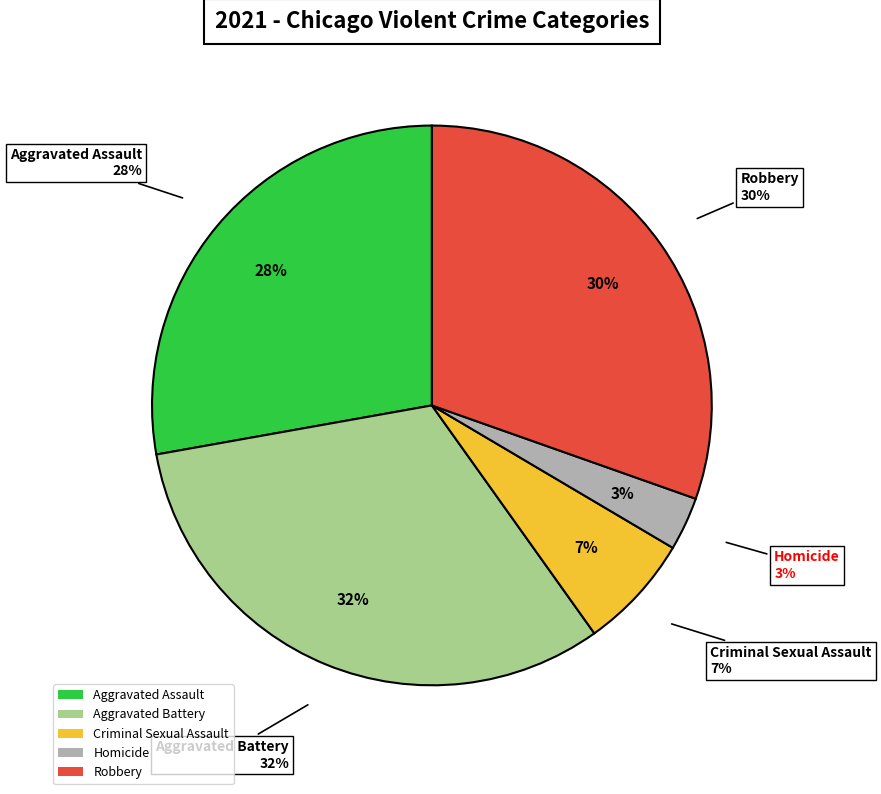

Do Robbery and Criminal Sexual Assault together represent more than half of the pie?

No